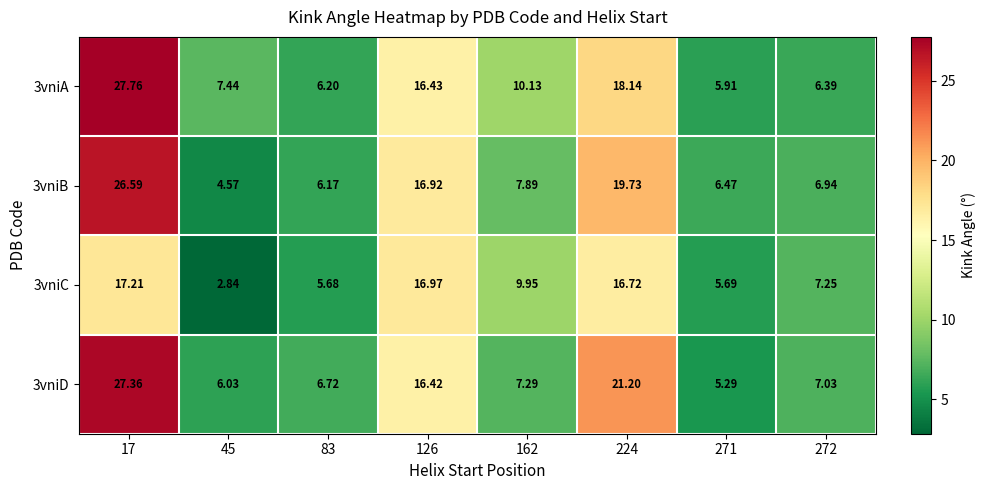

Is the value of 3vniC at 17 greater than the value of 3vniB at 17?

No